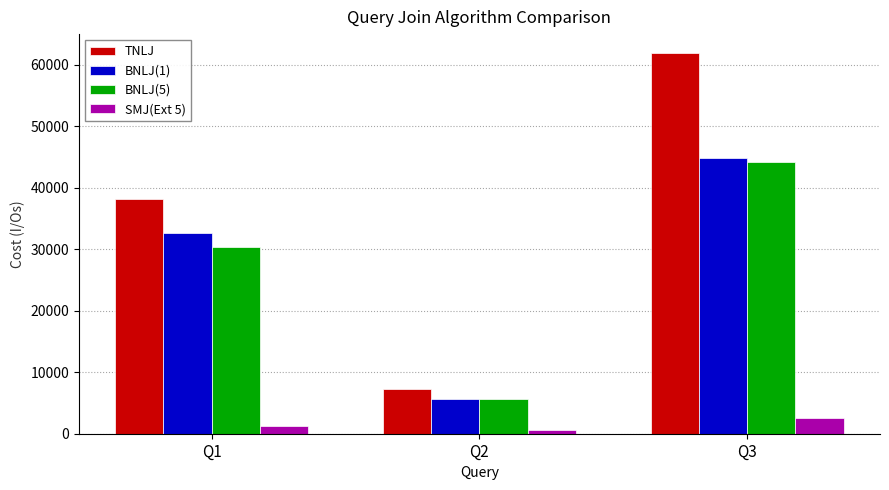

At Q1, list the series in order from smallest to largest.

SMJ(Ext 5), BNLJ(5), BNLJ(1), TNLJ